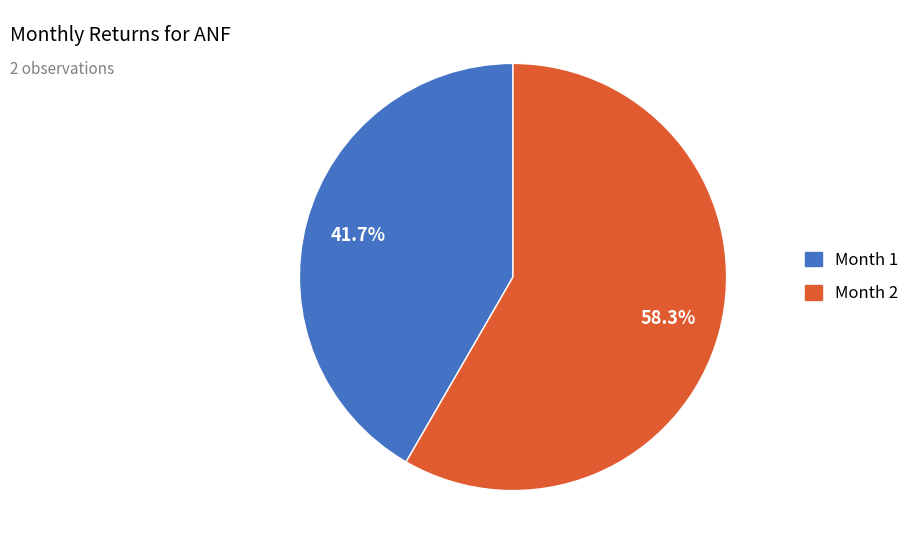

Is there any slice that represents more than half of the pie?

Yes